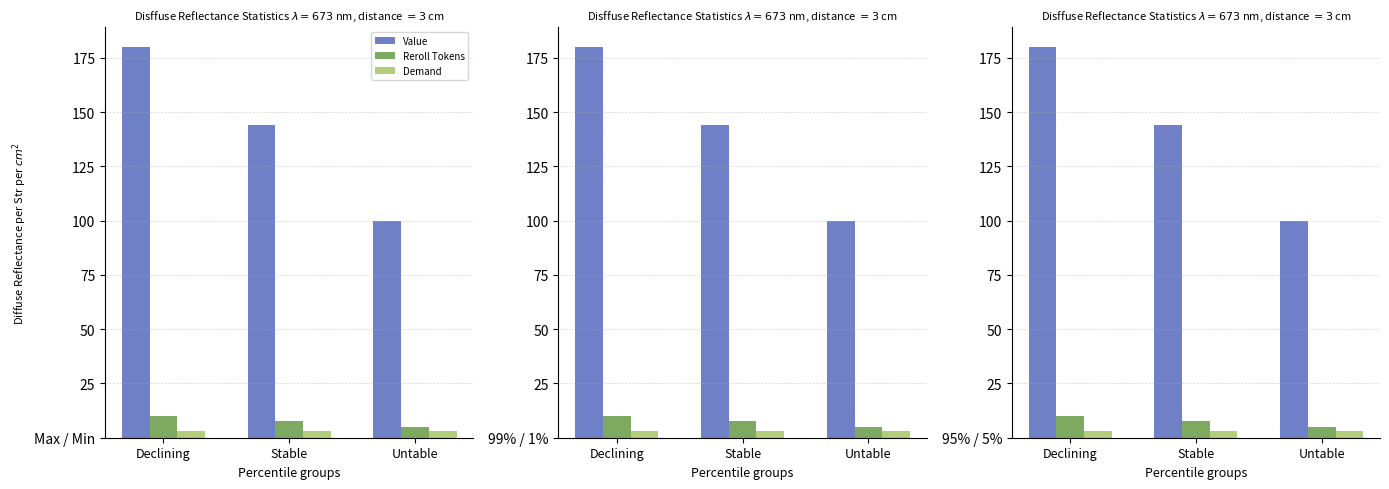

Which category has the lowest value across all series?

Declining